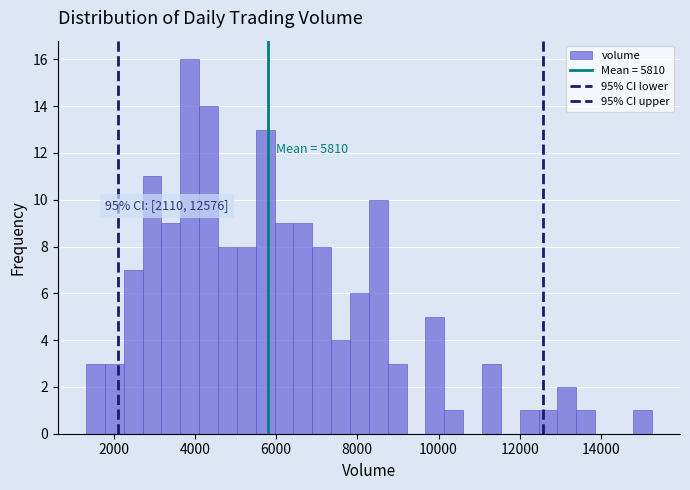

Around what value on the x-axis is the tallest bar? Give the approximate position of its centre, as read against the axis.

3800